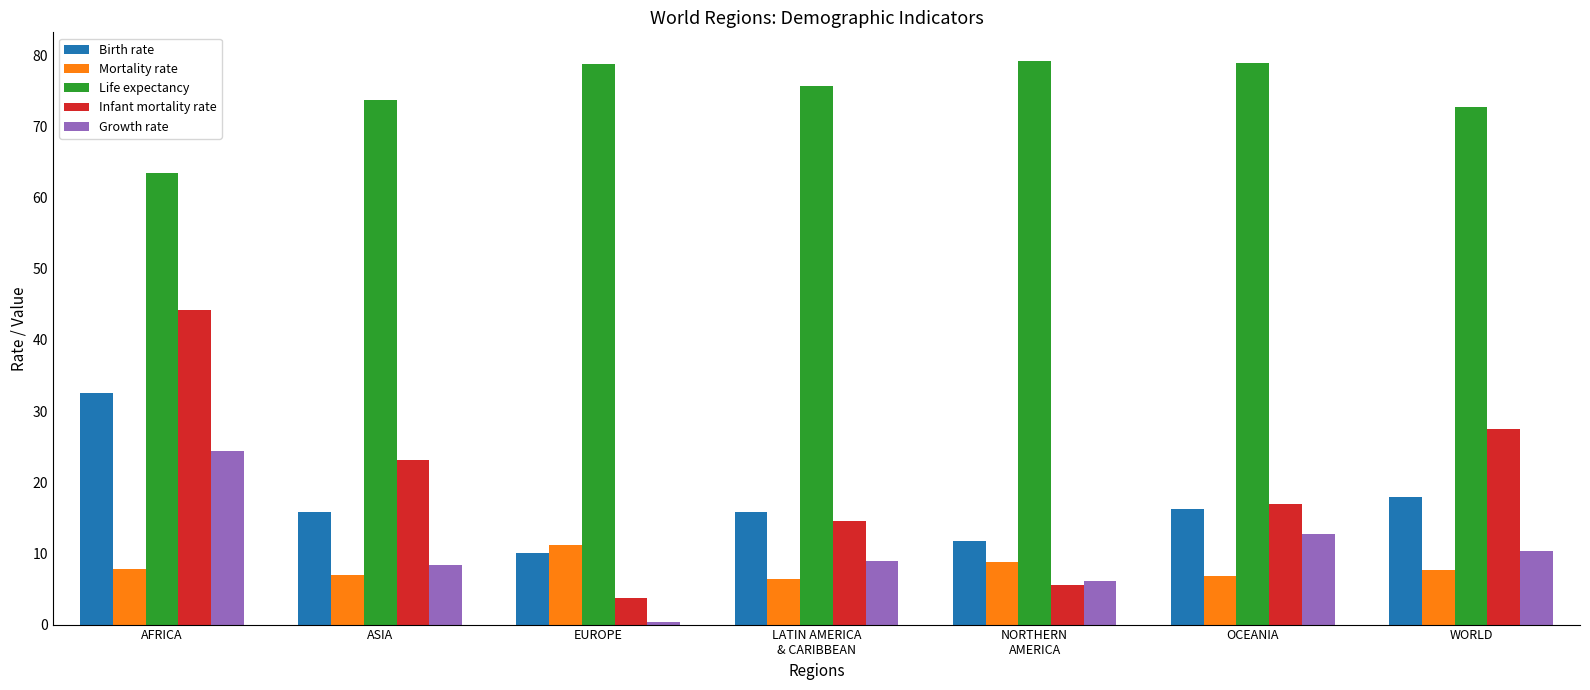

What is the difference between the highest and lowest values at ASIA?

66.8